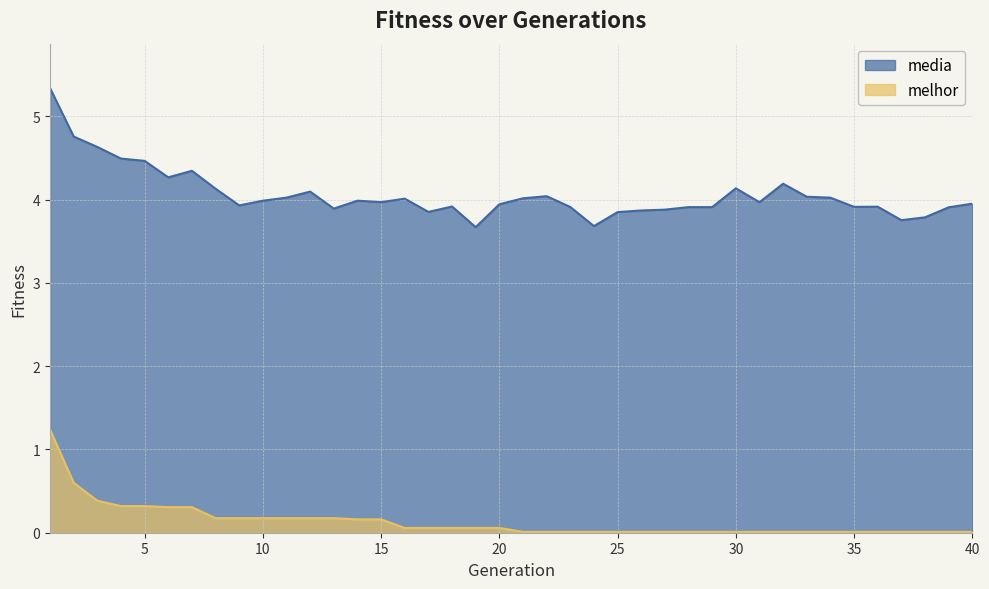

Reading left to right, extract all data points from this chart.

media: 5.3	4.8	4.6	4.5	4.5	4.3	4.3	4.1	3.9	4.0	4.0	4.1	3.9	4.0	4.0	4.0	3.9	3.9	3.7	3.9	4.0	4.0	3.9	3.7	3.8	3.9	3.9	3.9	3.9	4.1	4.0	4.2	4.0	4.0	3.9	3.9	3.8	3.8	3.9	4.0
melhor: 1.2	0.6	0.4	0.3	0.3	0.3	0.3	0.2	0.2	0.2	0.2	0.2	0.2	0.2	0.2	0.1	0.1	0.1	0.1	0.1	0.0	0.0	0.0	0.0	0.0	0.0	0.0	0.0	0.0	0.0	0.0	0.0	0.0	0.0	0.0	0.0	0.0	0.0	0.0	0.0